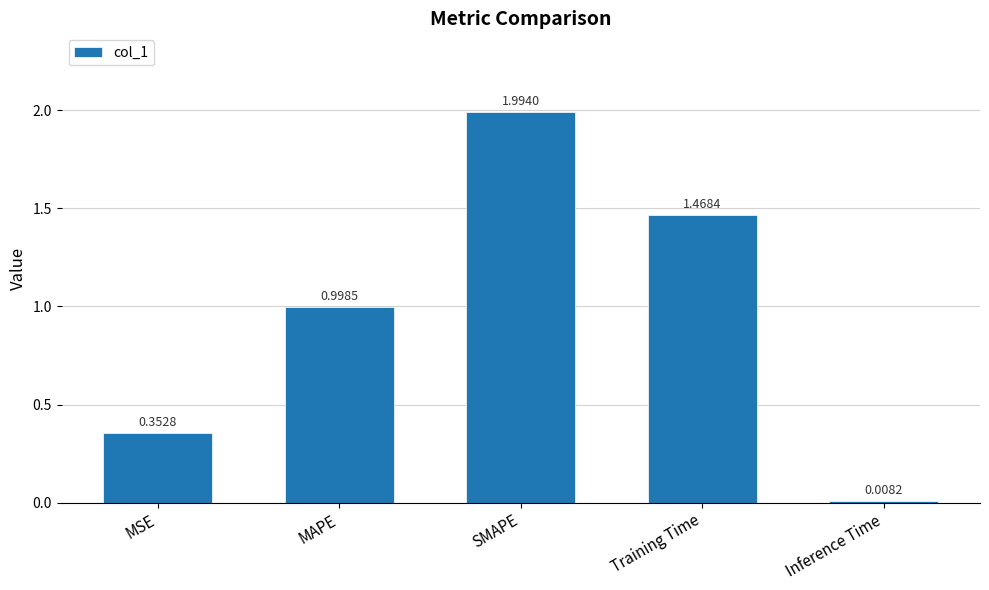

What is the sum of all values?

4.8